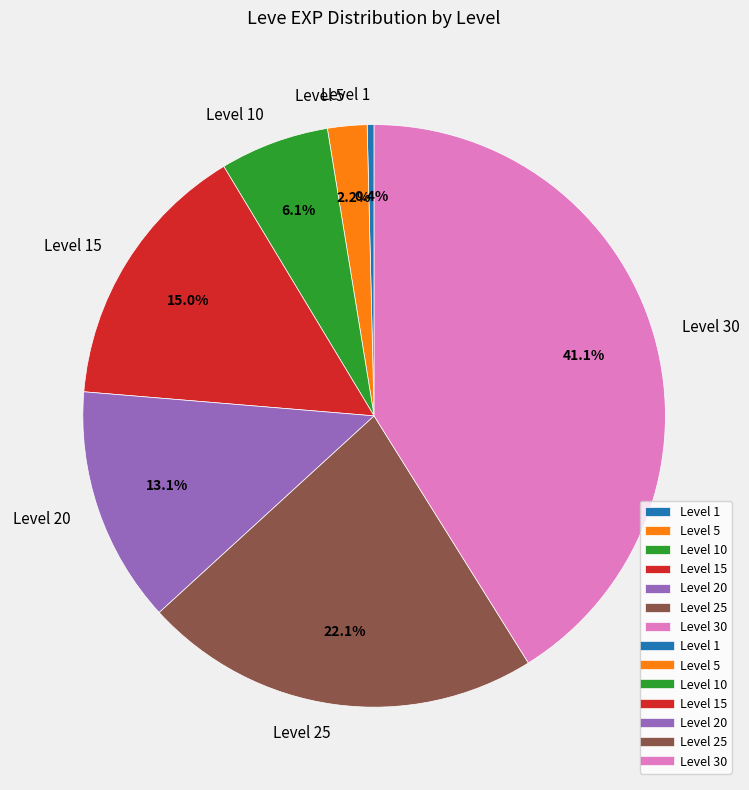

Is there a majority slice in this chart?

No